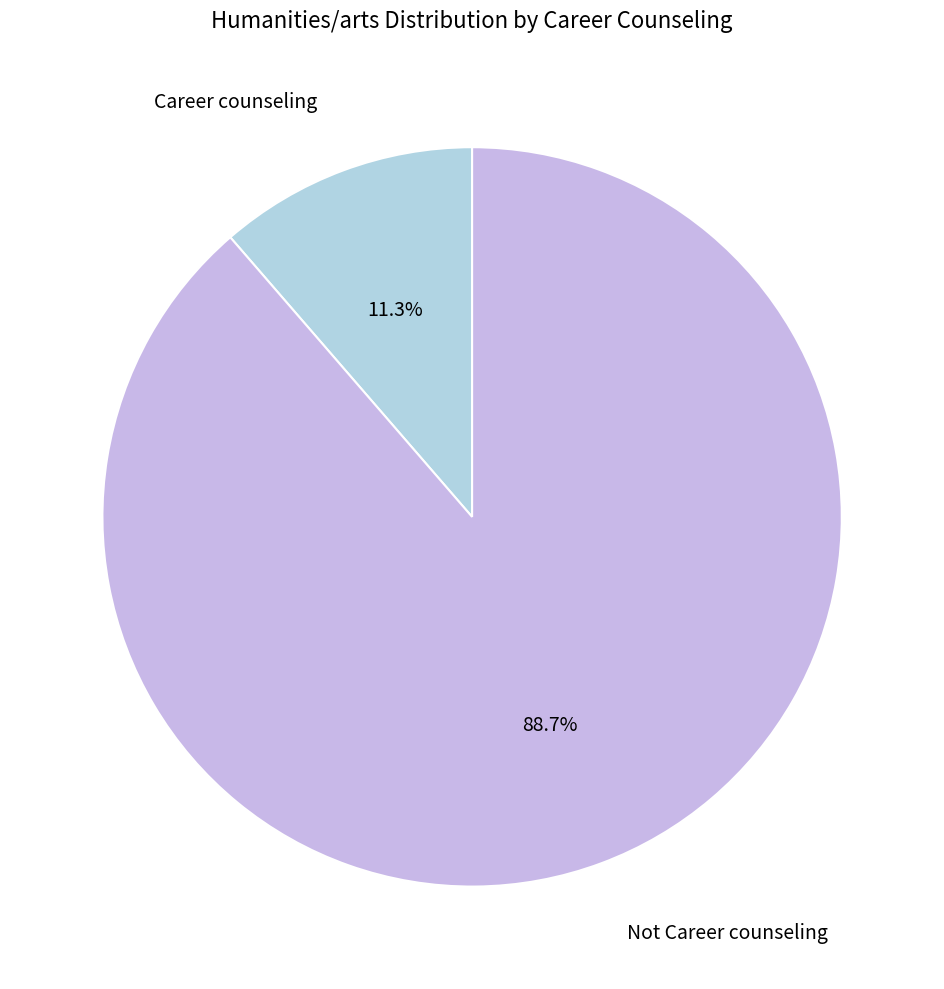

How many slices are in this pie chart?

2